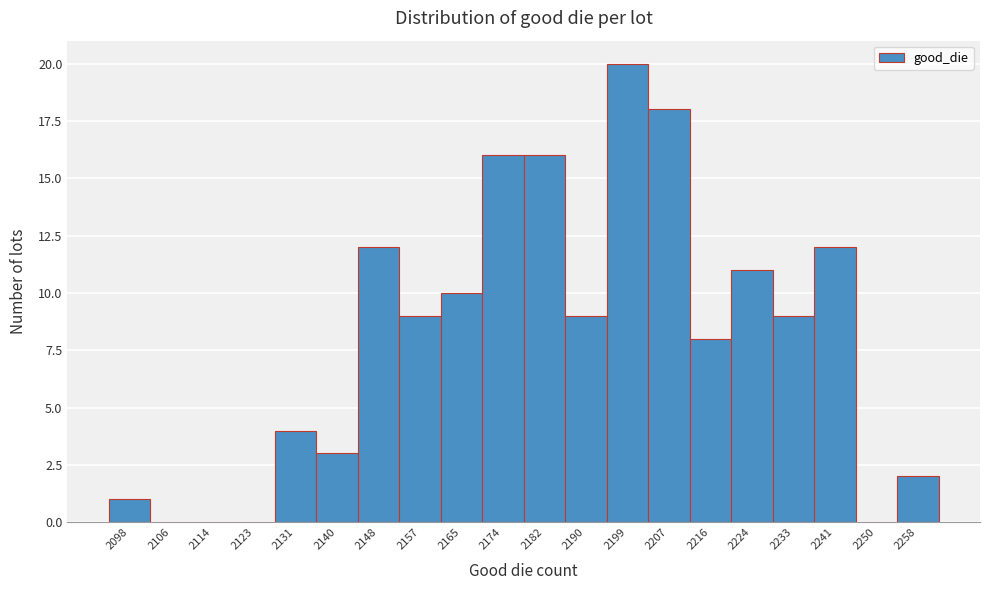

Reading left to right, what are all the values shown in this chart?

2098=1	2106=0	2114=0	2123=0	2131=4	2140=3	2148=12	2157=9	2165=10	2174=16	2182=16	2190=9	2199=20	2207=18	2216=8	2224=11	2233=9	2241=12	2250=0	2258=2